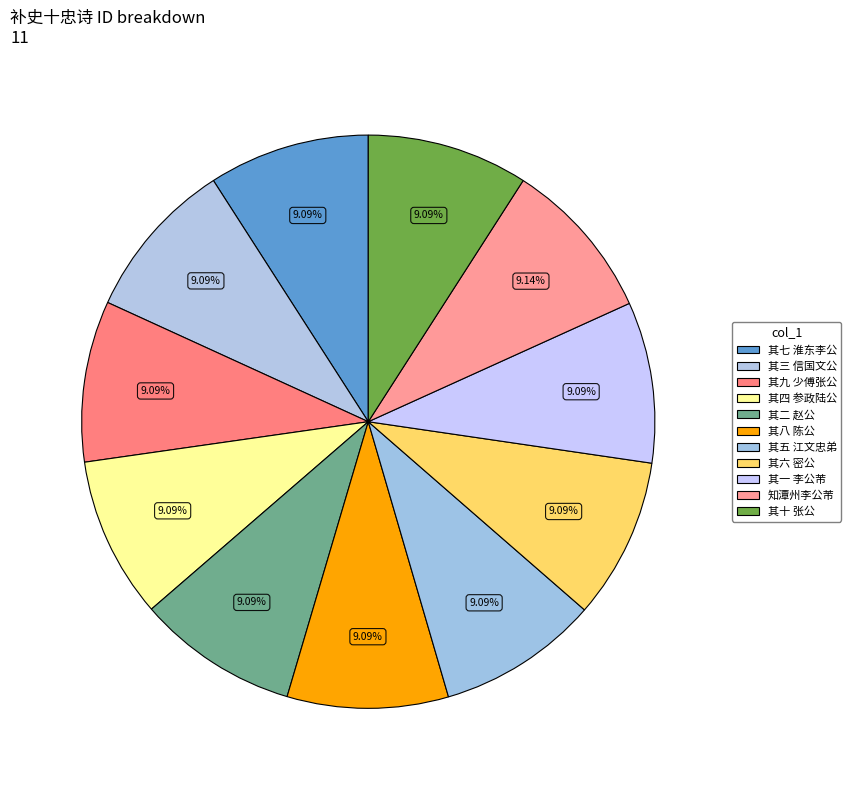

What is the smallest slice in the pie chart?

补史十忠诗 其九 少傅枢密使张公